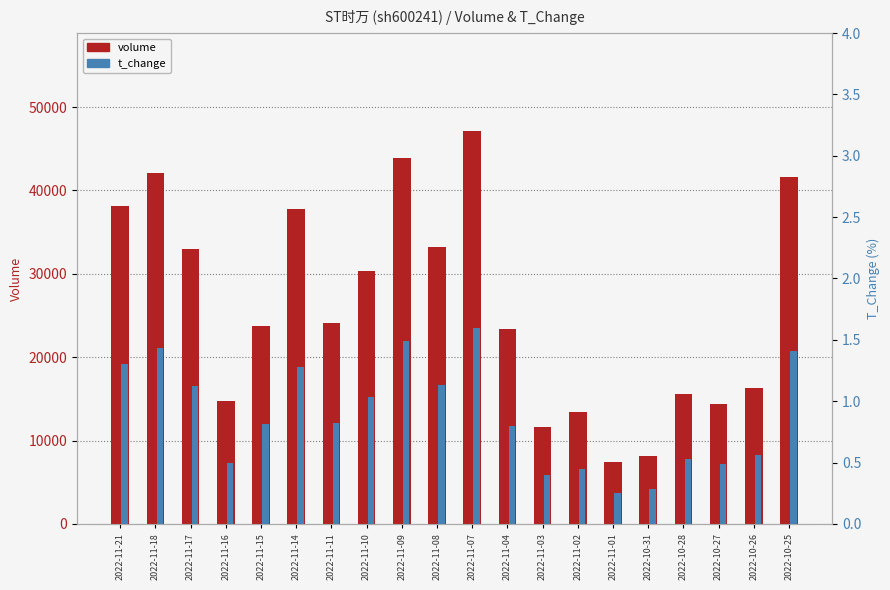

At how many categories does at least one series exceed 7685?

19